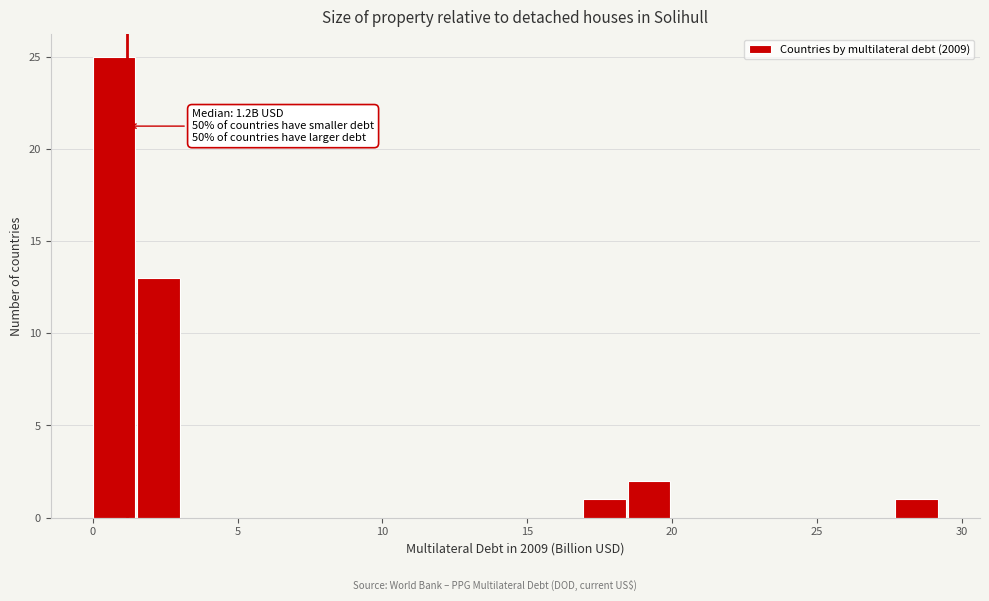

Around what value on the x-axis is the tallest bar? Give the approximate position of its centre, as read against the axis.

0.5